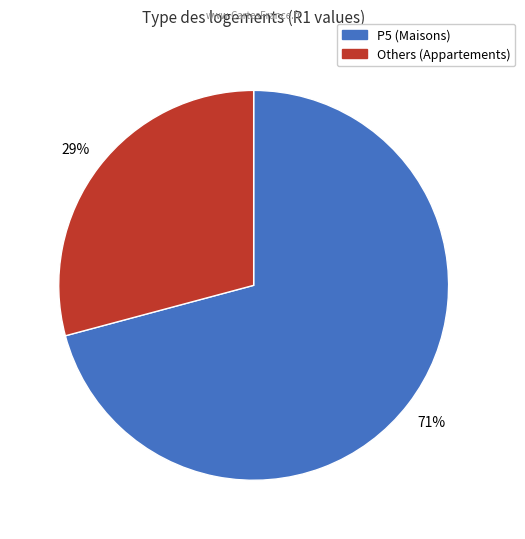

To the nearest percent, what is the difference between the largest and smallest slice percentages?

42%